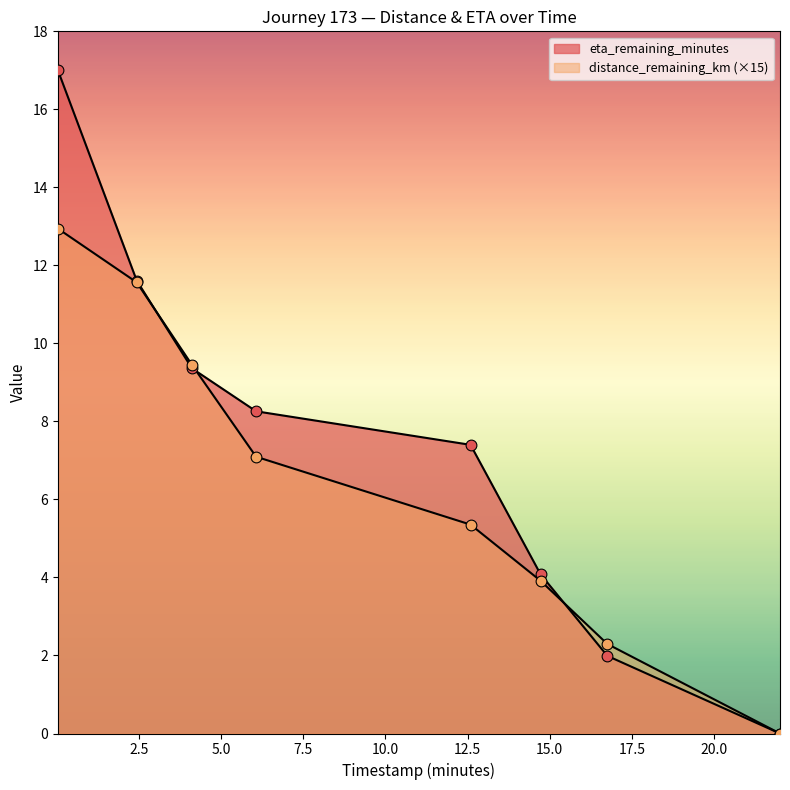

At how many categories does at least one series exceed 7?

5